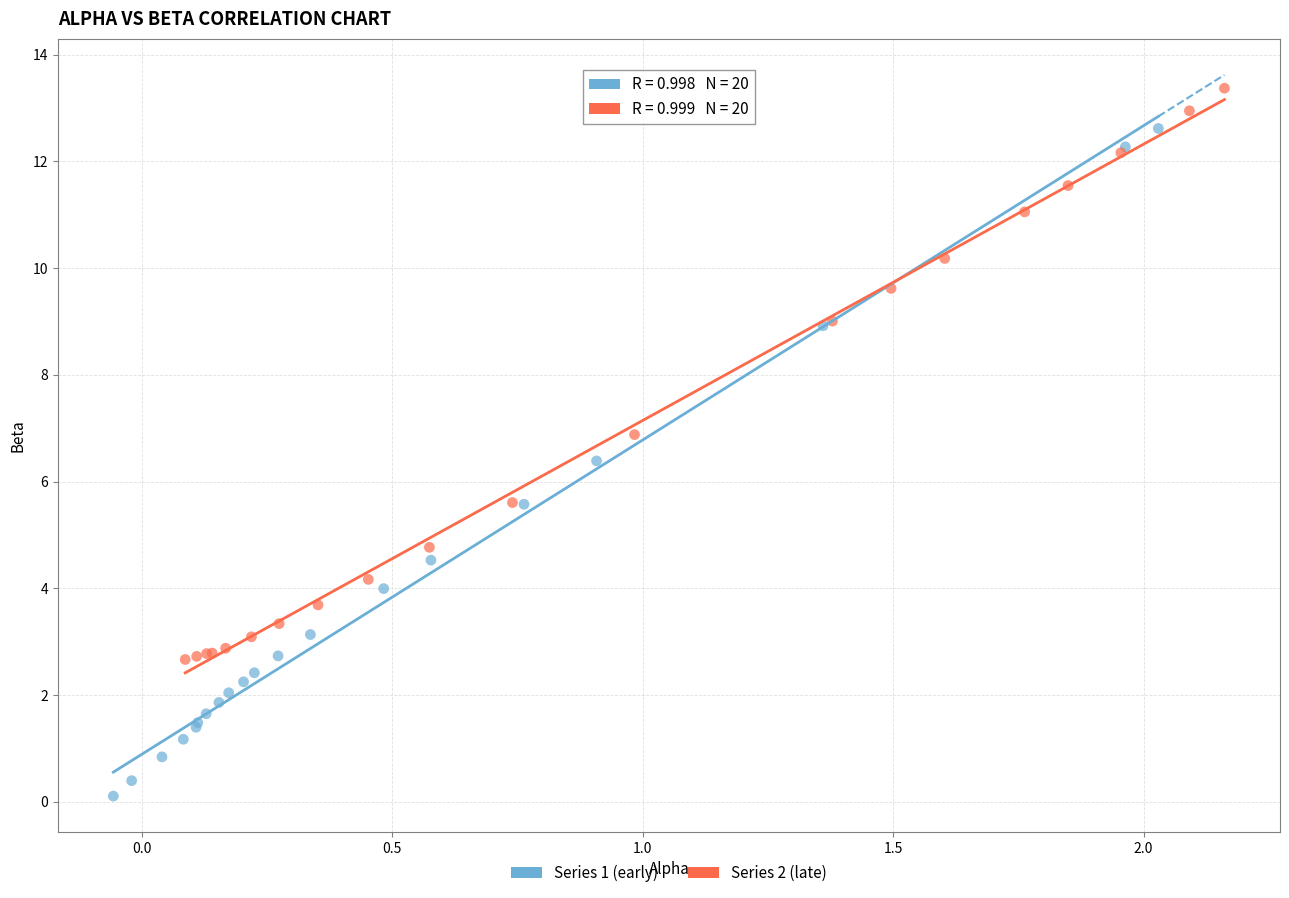

What are all the series names shown in the legend?

Series 1 (early), Series 2 (late)